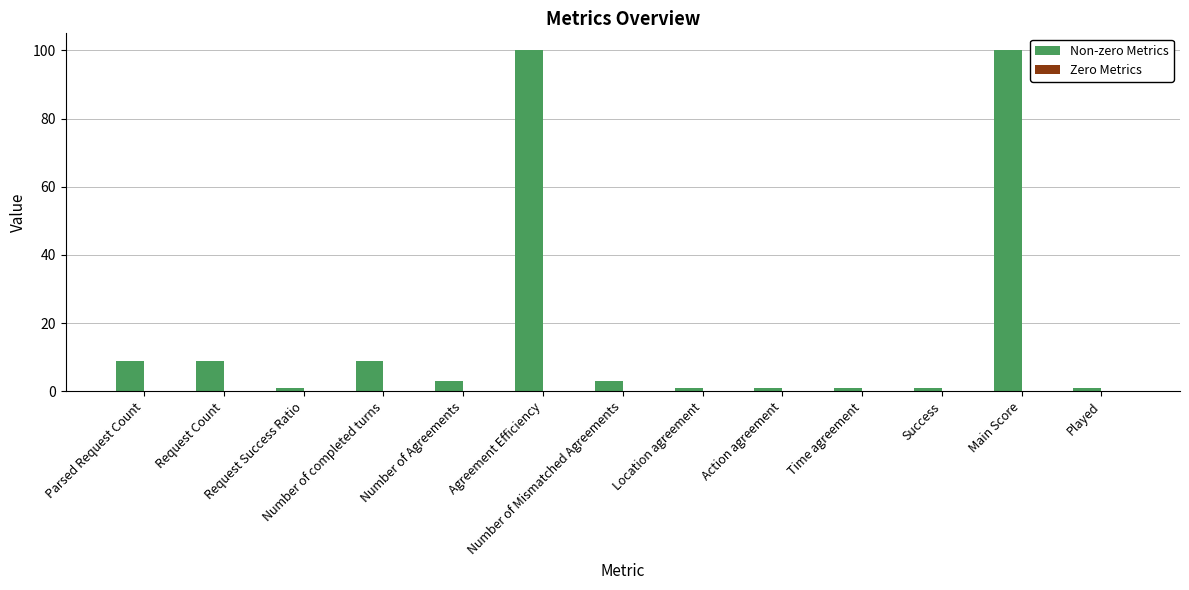

What is the difference between the maximum and minimum values?

99